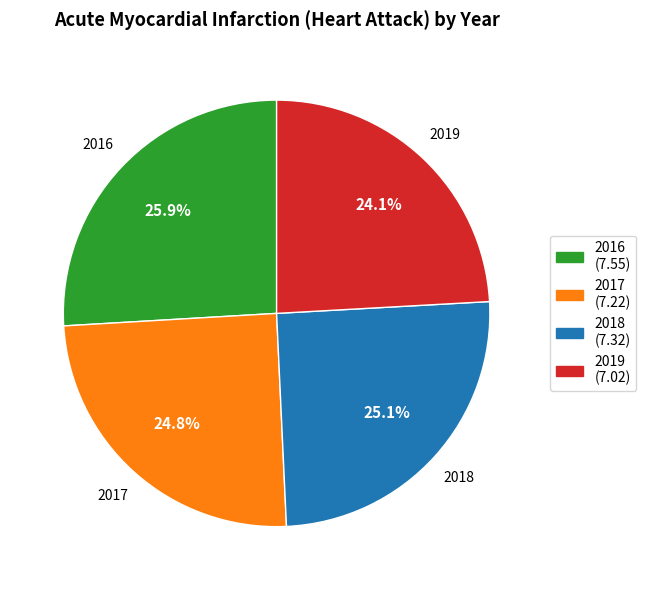

The 2018 slice represents 18% of the pie. True or false?

False